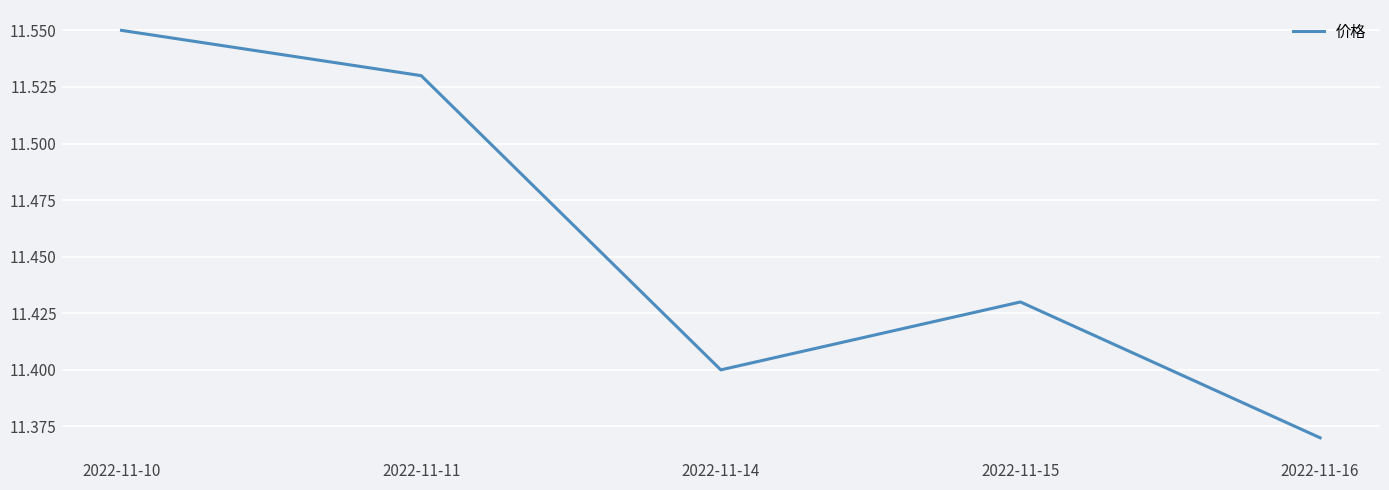

The chart shows a value of 7.4 at 2022-11-10. True or false?

False